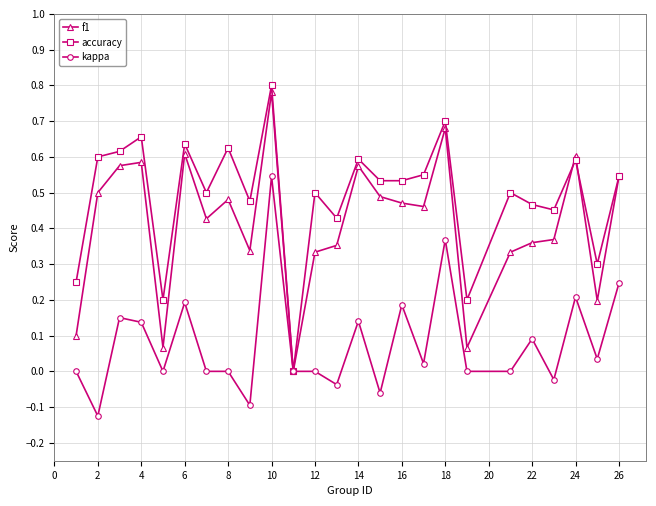

True or false: accuracy has more than 2 points higher than both neighbors.

True